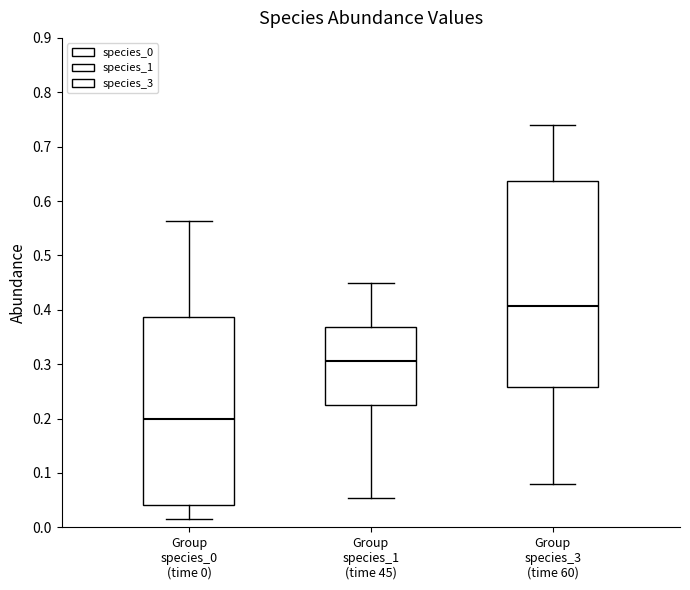

Reading left to right, read every box against the y-axis: the position of its median line, the range the box covers, and the ends of its whiskers. The values are not printed on the chart, so give them approximately, as read against the axis.

Group species_0 (time 0): median 0.20, box 0.04 to 0.39, whiskers 0.02 to 0.56
Group species_1 (time 45): median 0.31, box 0.22 to 0.37, whiskers 0.05 to 0.45
Group species_3 (time 60): median 0.41, box 0.26 to 0.64, whiskers 0.08 to 0.74